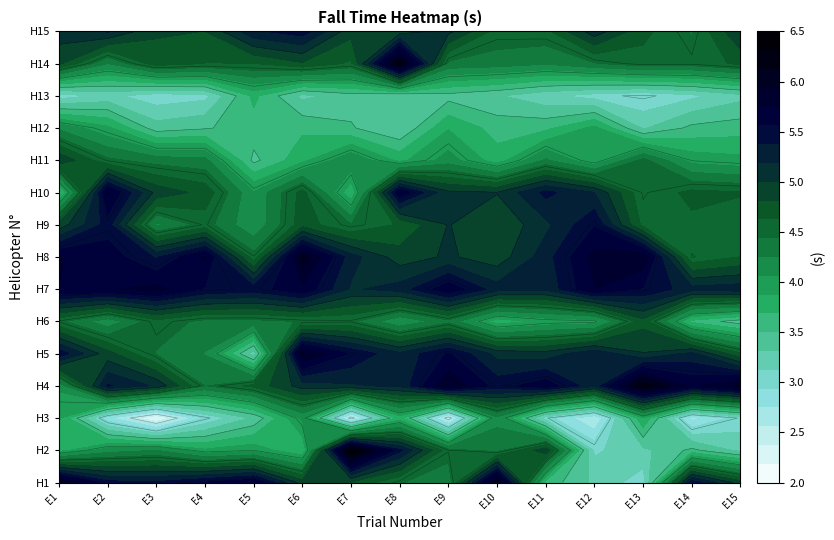

What is the sum of all 13 values?

48.3